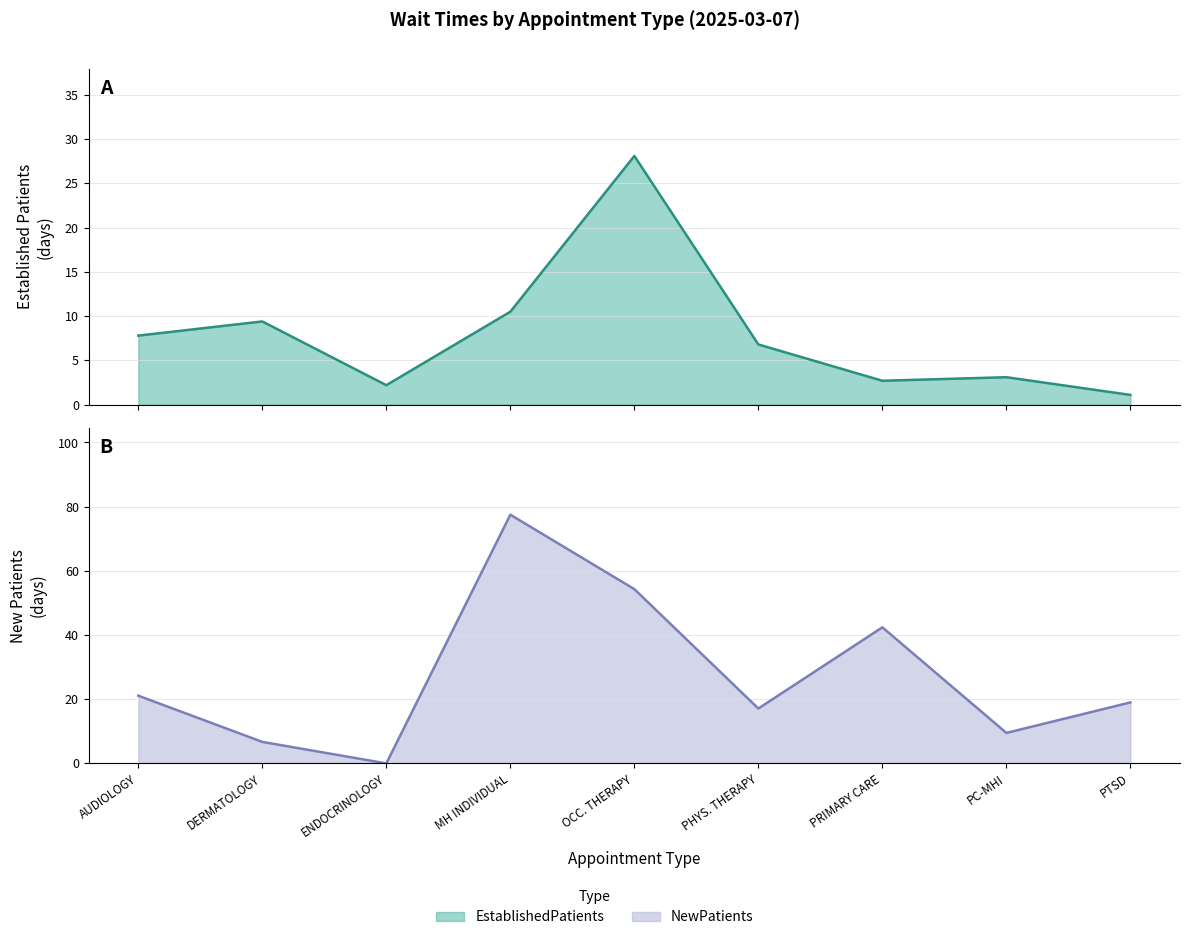

Is the value of NewPatients at PTSD greater than the value of EstablishedPatients at PHYS. THERAPY?

Yes